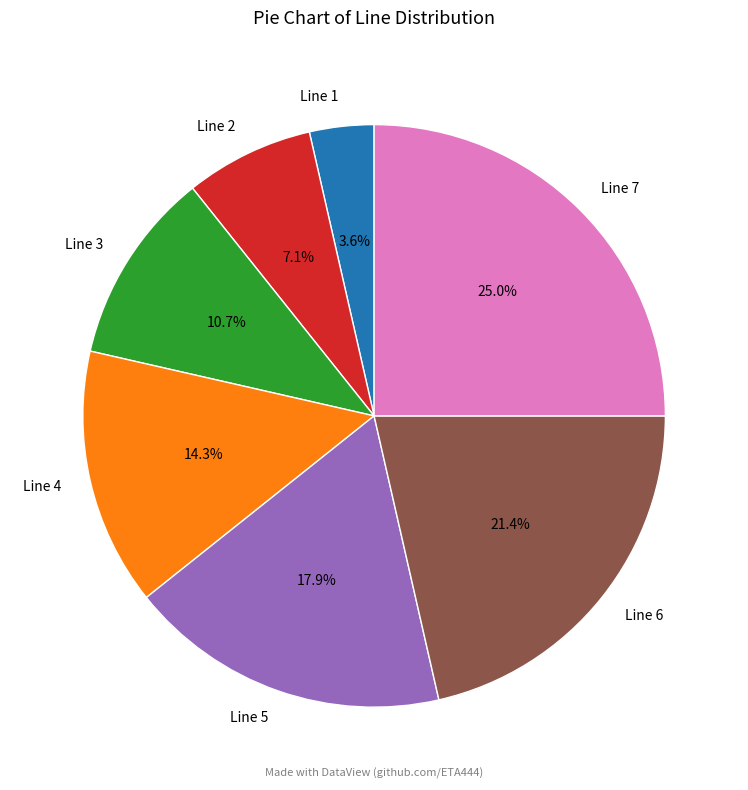

Is Line 1 the majority of the pie?

No